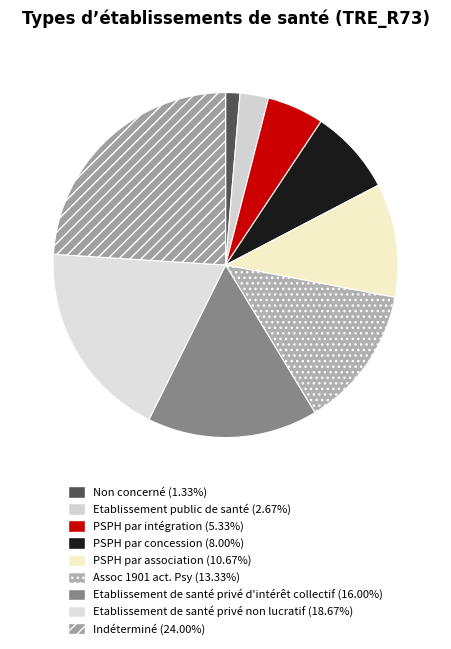

Combined, do Indéterminé and Assoc 1901 act. Psy account for over 50%?

No